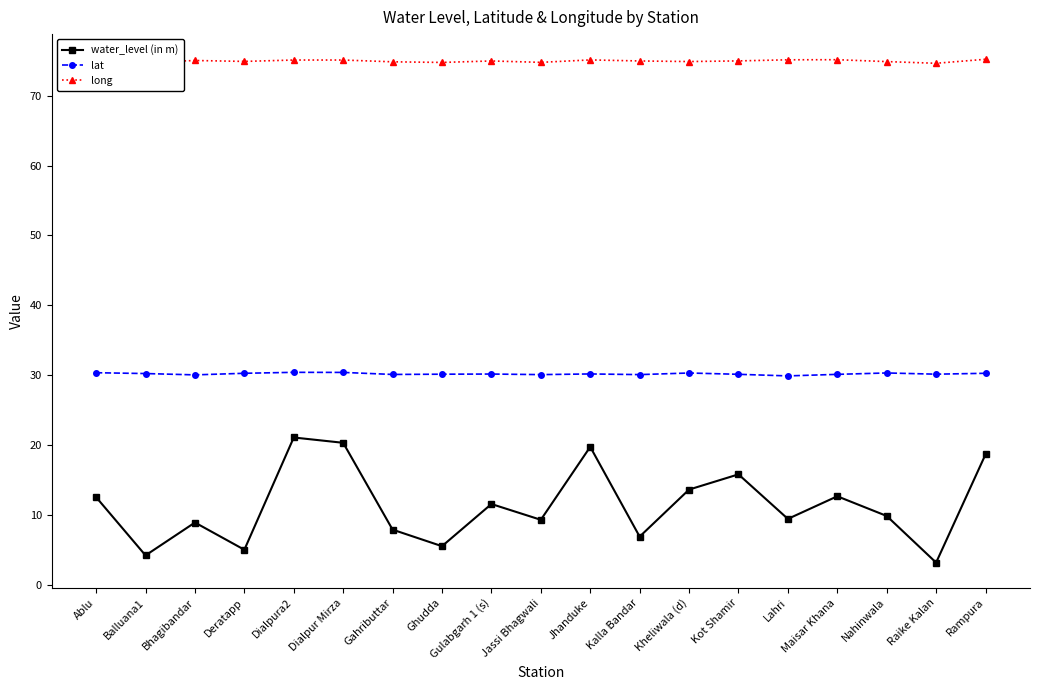

In water_level (in m), how many points are lower than both neighbors (excluding endpoints)?

7